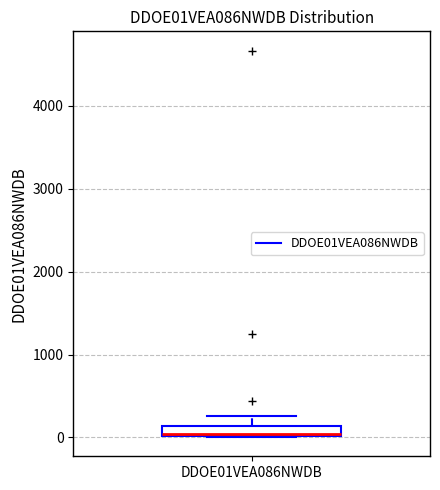

Where is the upper edge of the box for DDOE01VEA086NWDB on the y-axis? The values are not printed on the chart, so give them approximately, as read against the axis.

100